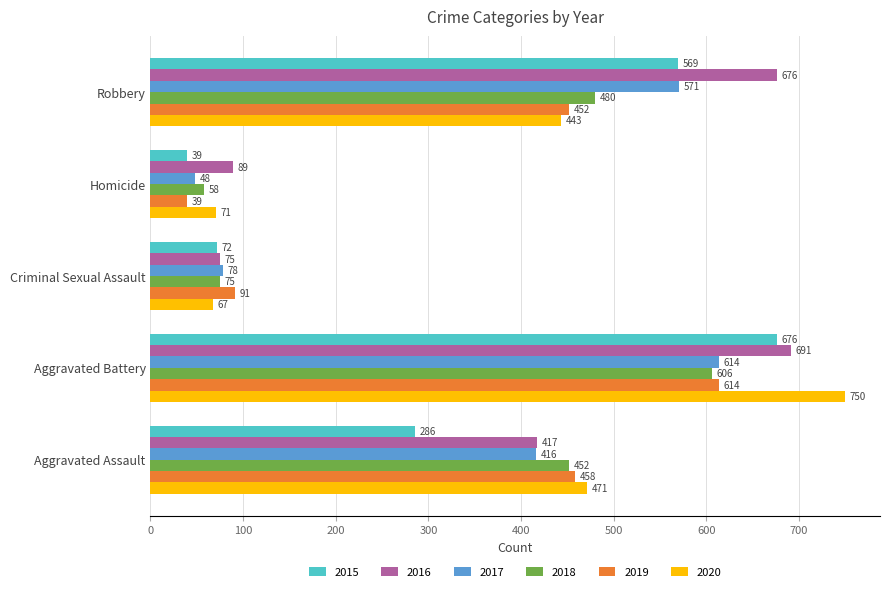

What are all the series names shown in the legend?

2015, 2016, 2017, 2018, 2019, 2020